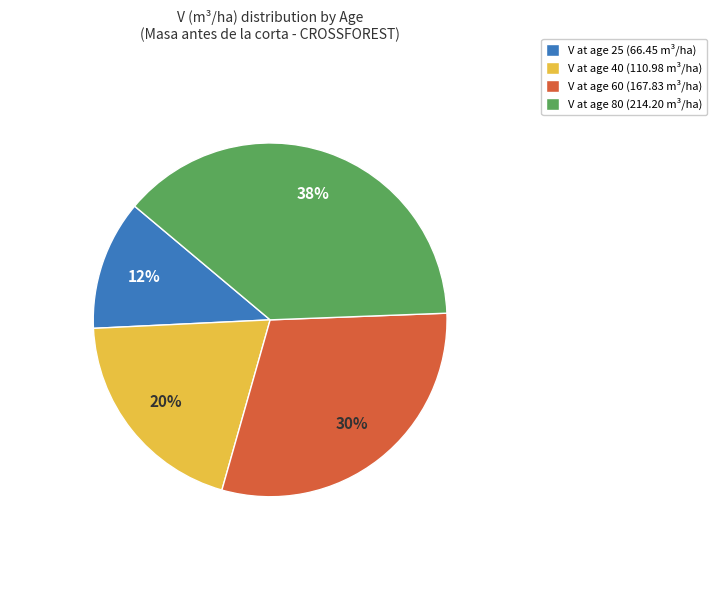

Between V at age 40 (110.98 m³/ha) and V at age 60 (167.83 m³/ha), which is larger?

V at age 60 (167.83 m³/ha)